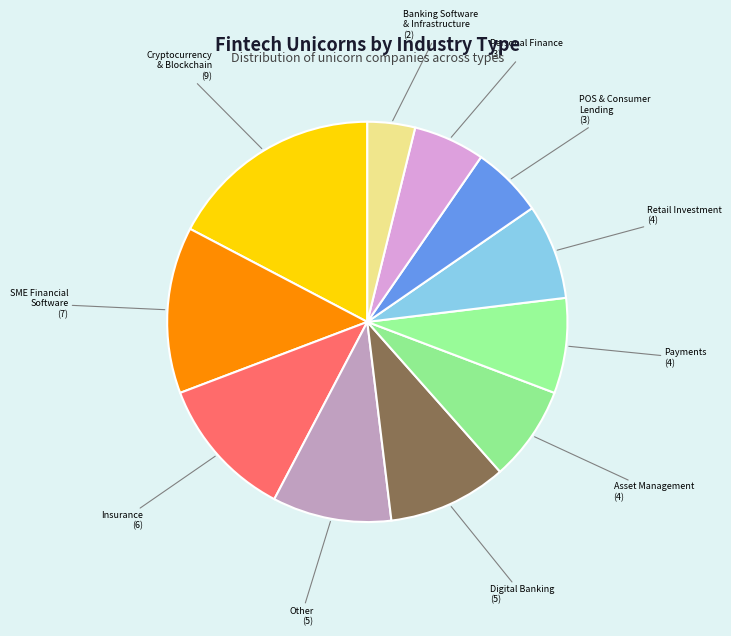

How many segments does this pie chart have?

11